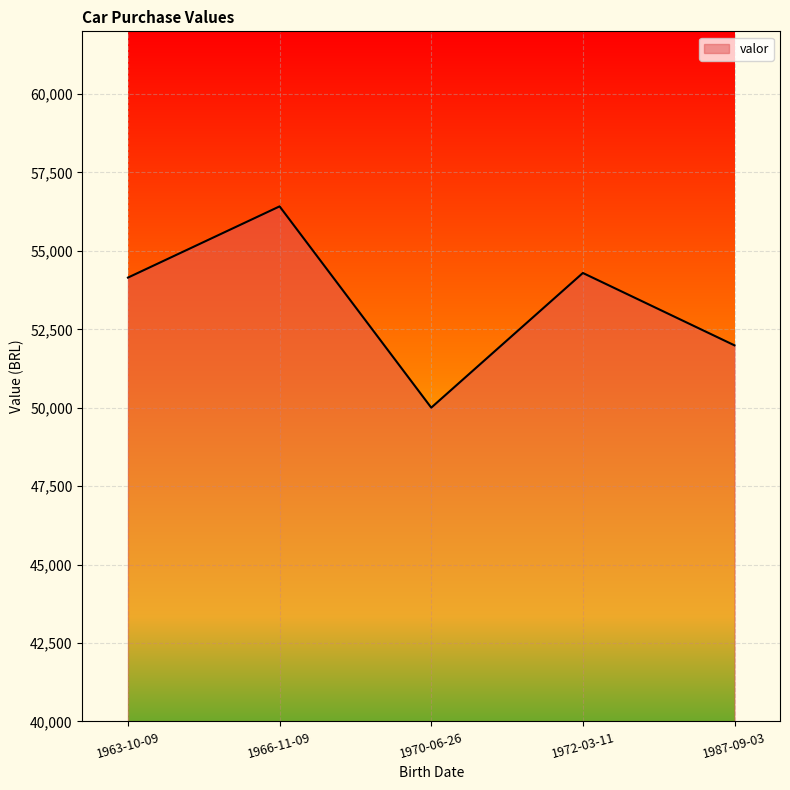

How many lines are shown in the chart?

1